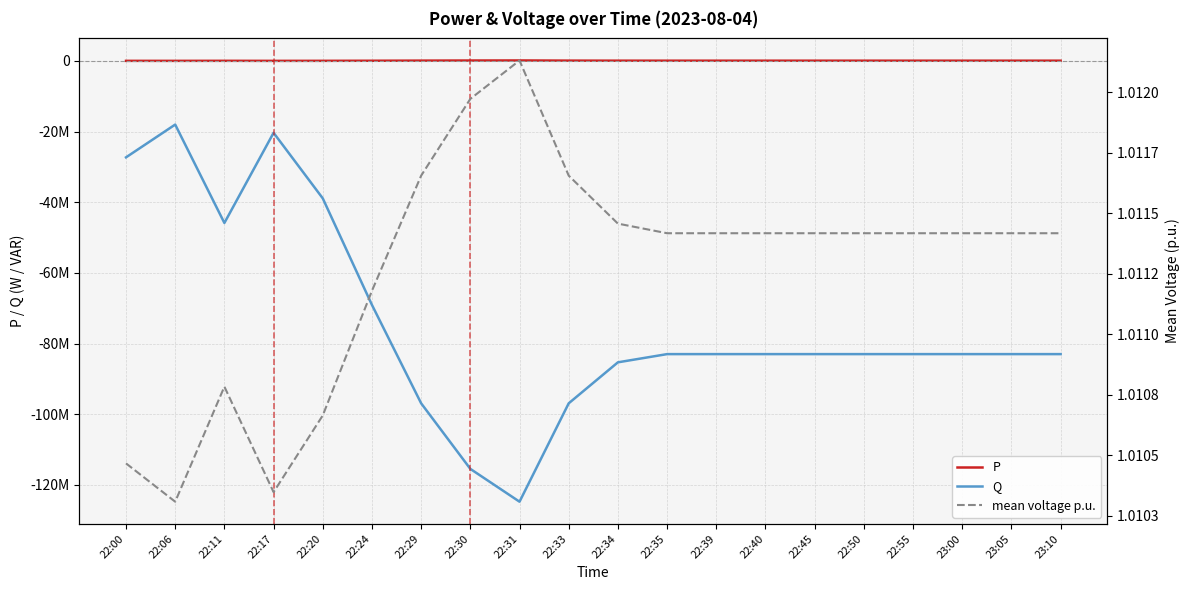

Is the value of P at 22:06 greater than the value of Q at 22:39?

Yes